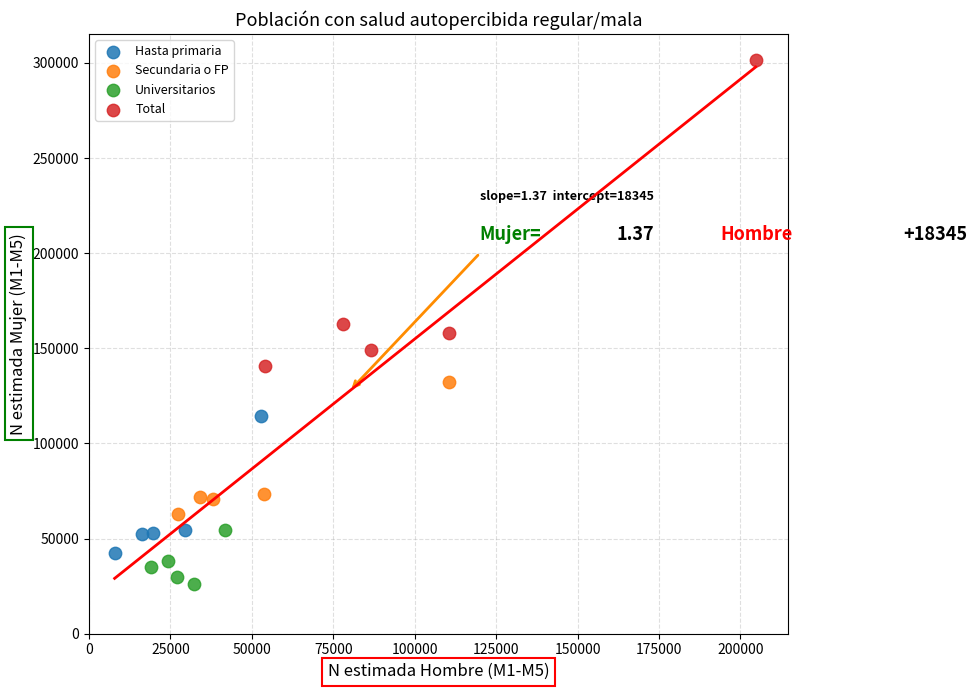

Which series reaches the minimum Y coordinate?

Universitarios